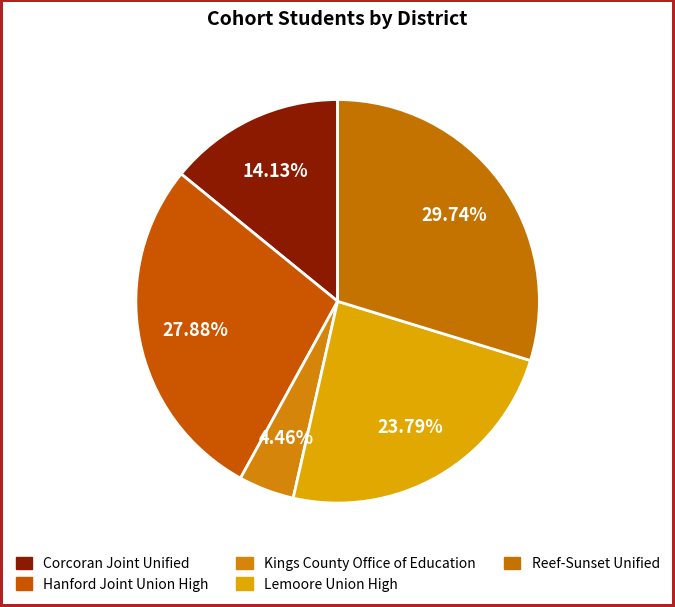

Between Hanford Joint Union High and Reef-Sunset Unified, which is larger?

Reef-Sunset Unified